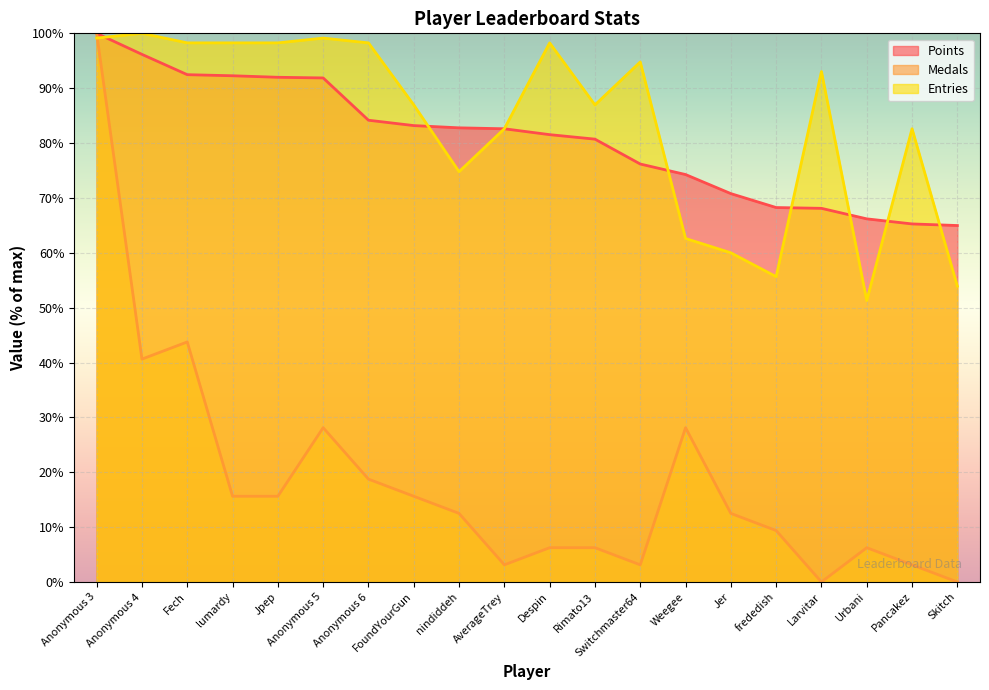

At how many categories does at least one series exceed 88?

10